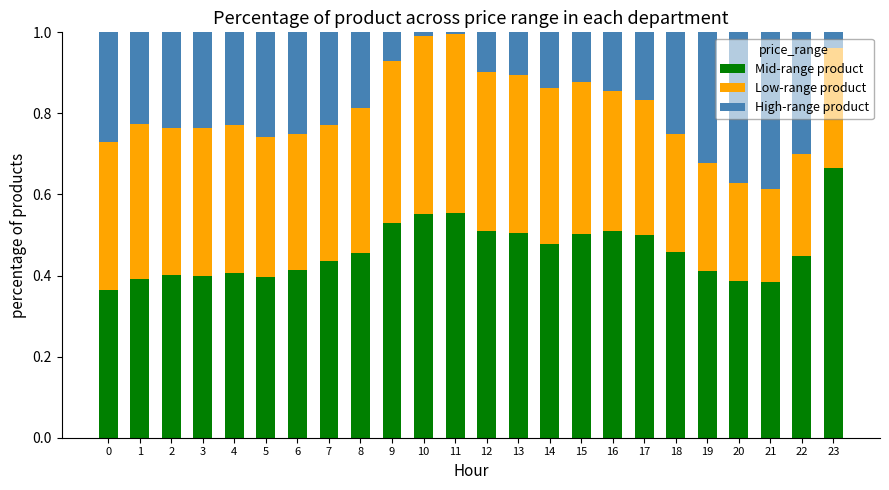

What are all the series names shown in the legend?

Mid-range product, Low-range product, High-range product